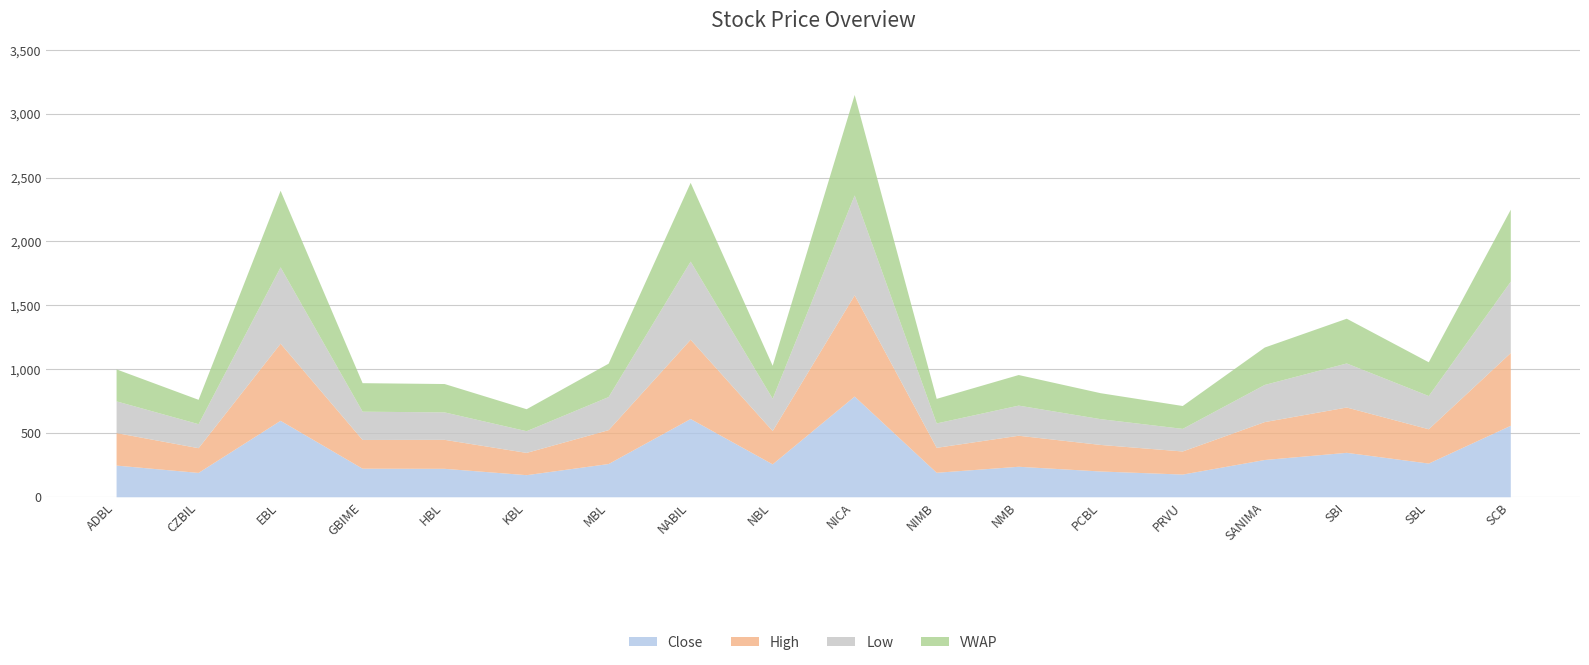

True or false: Close and Low cross at least once.

False